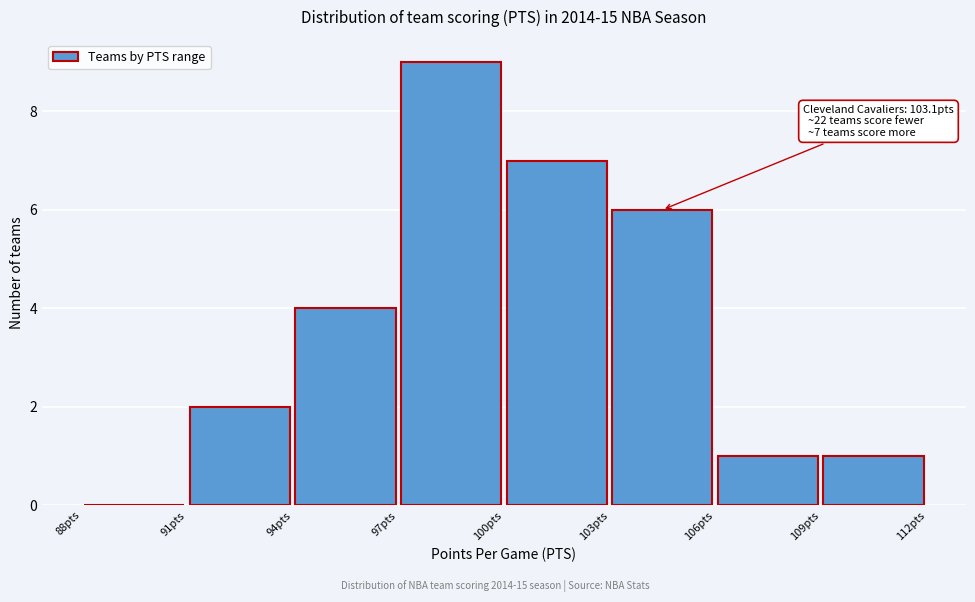

Over which range of the x-axis is the bar tallest?

97 to 100